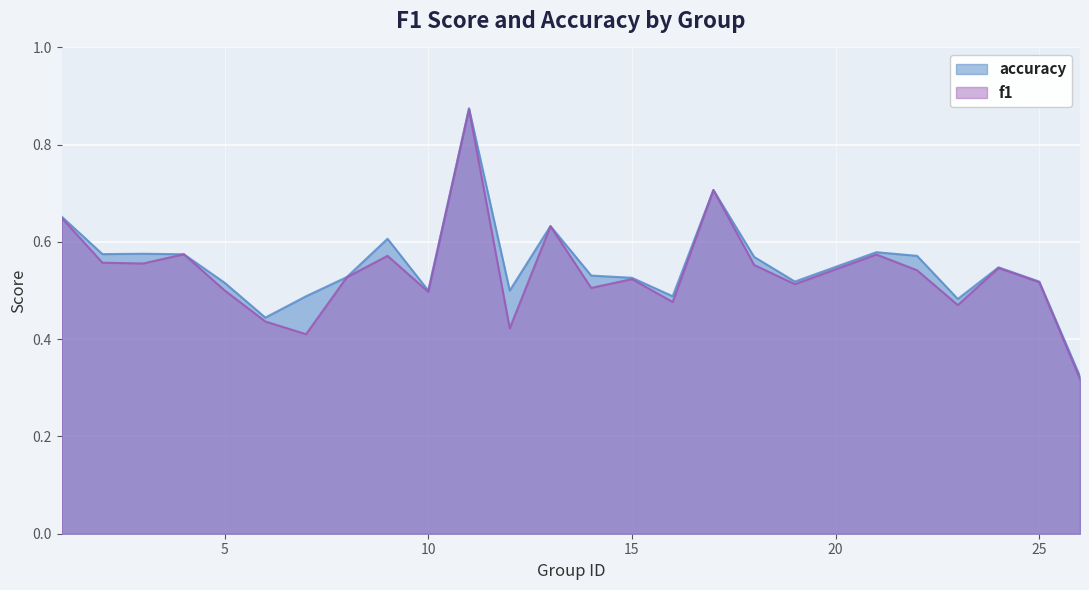

How many interior local peaks does the f1 series have?

8